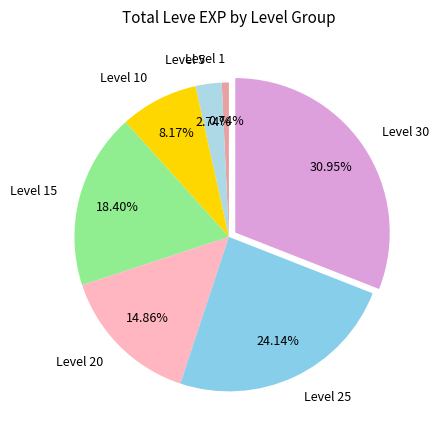

To the nearest percent, what portion does Level 5 represent?

3%